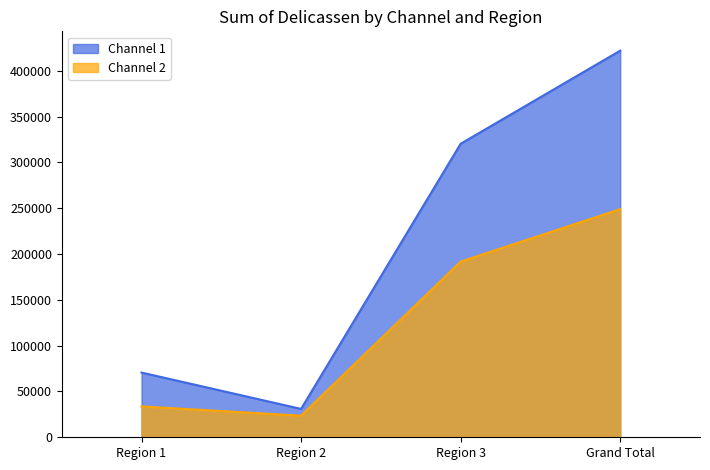

True or false: Channel 2 and Channel 1 cross at least once.

False